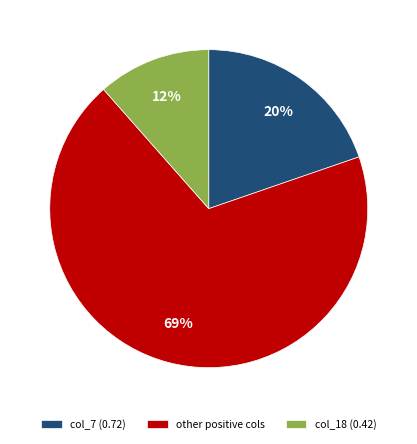

Does any single category account for the majority?

Yes